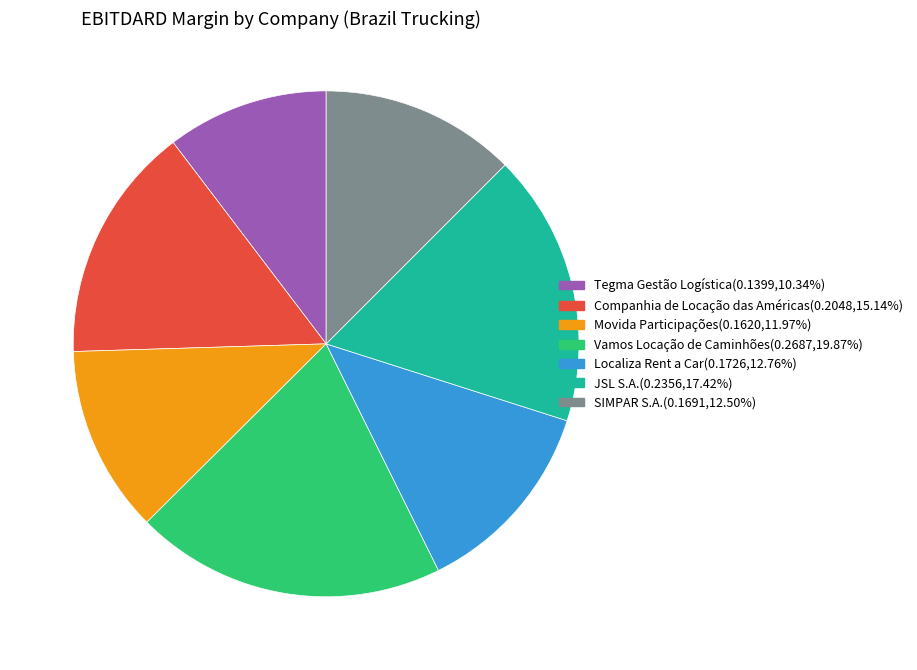

Combined, do Vamos Locação de Caminhões and Tegma Gestão Logística account for over 50%?

No